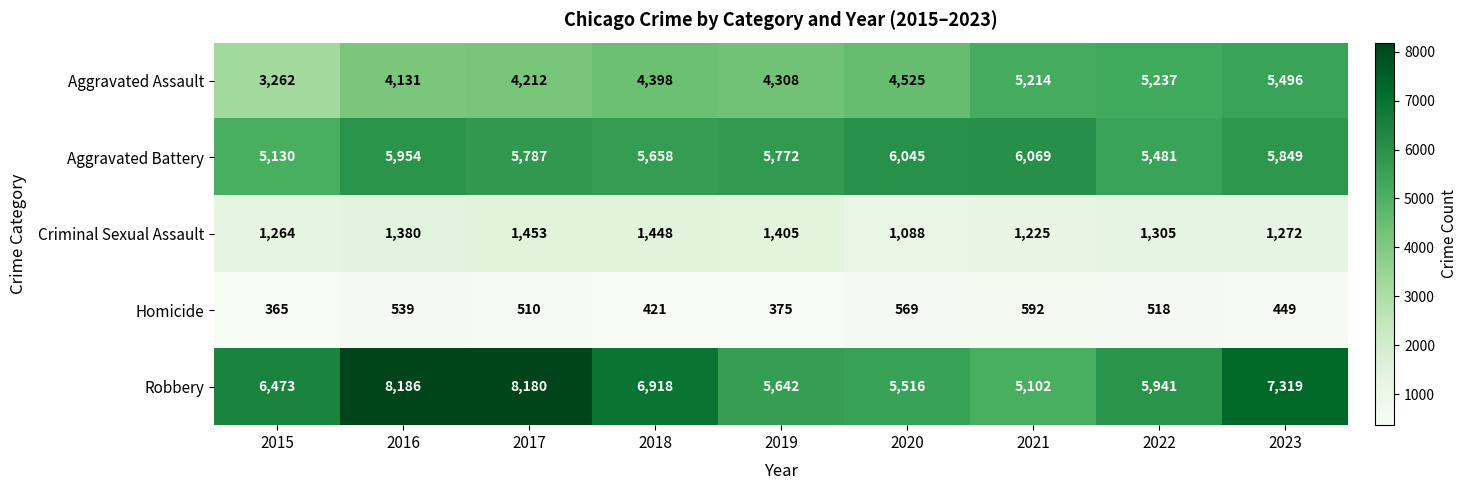

Which series has the largest total across all categories?

Robbery